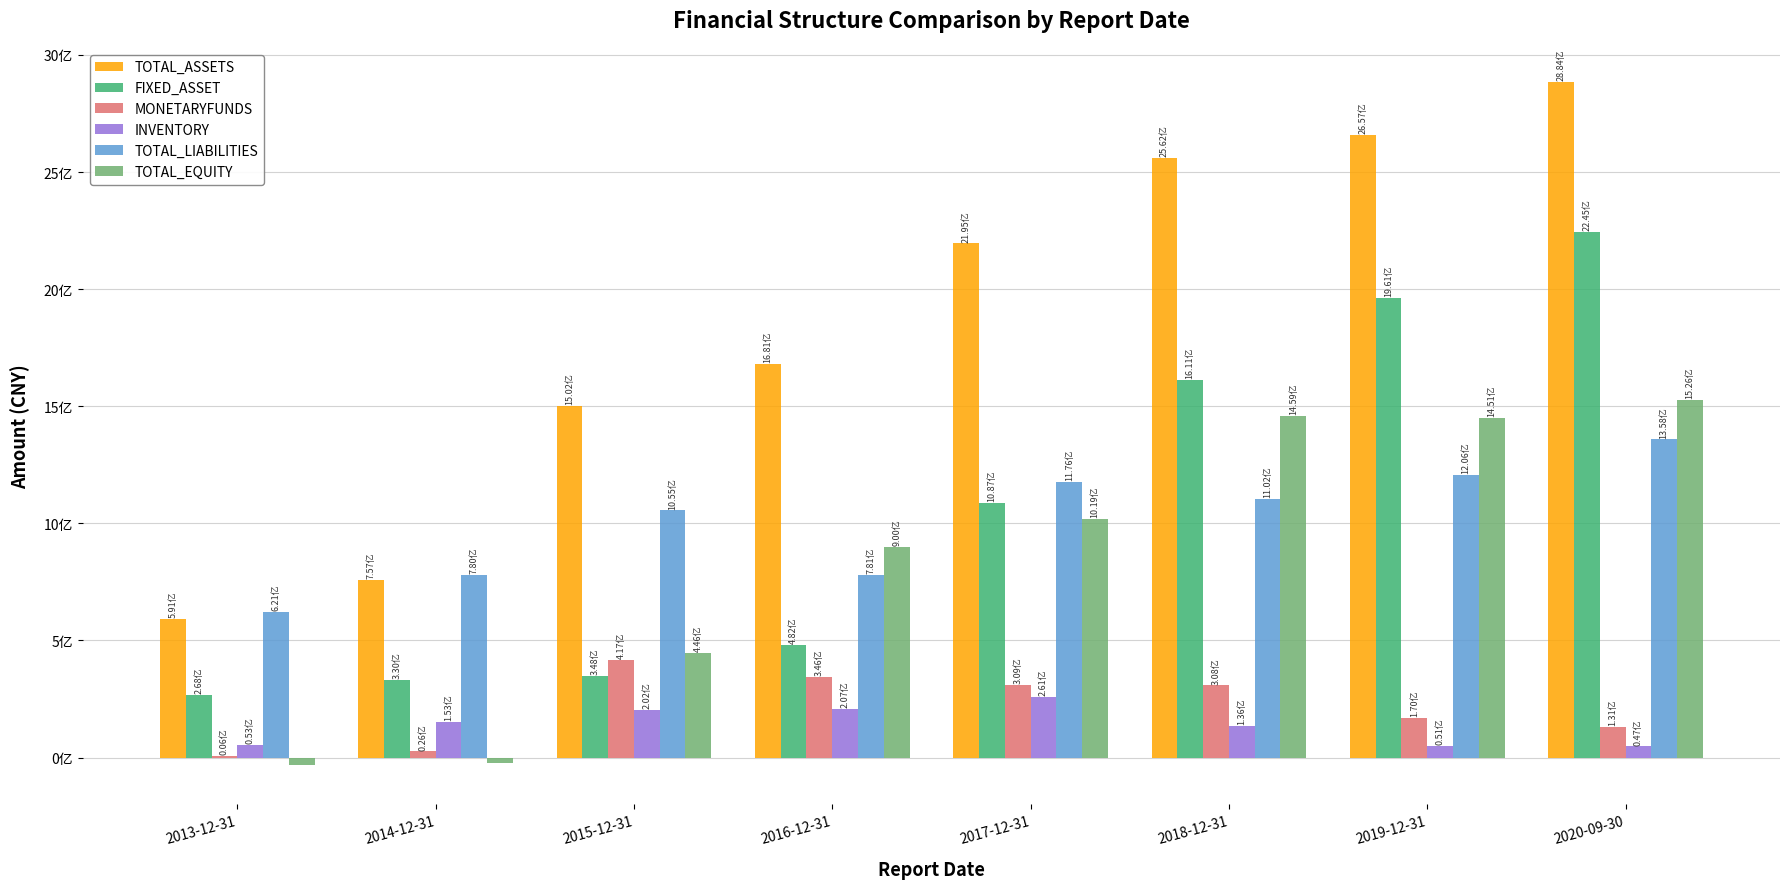

Does the chart contain stacked bars?

No